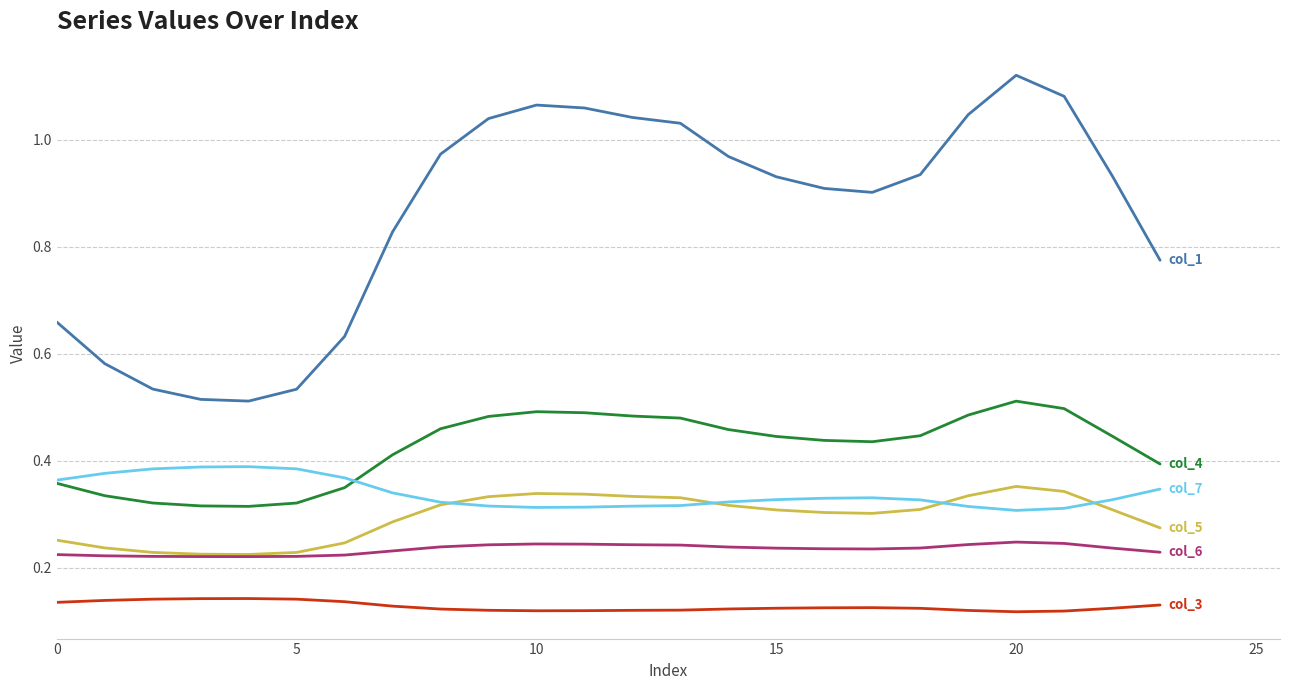

How many lines are shown in the chart?

6